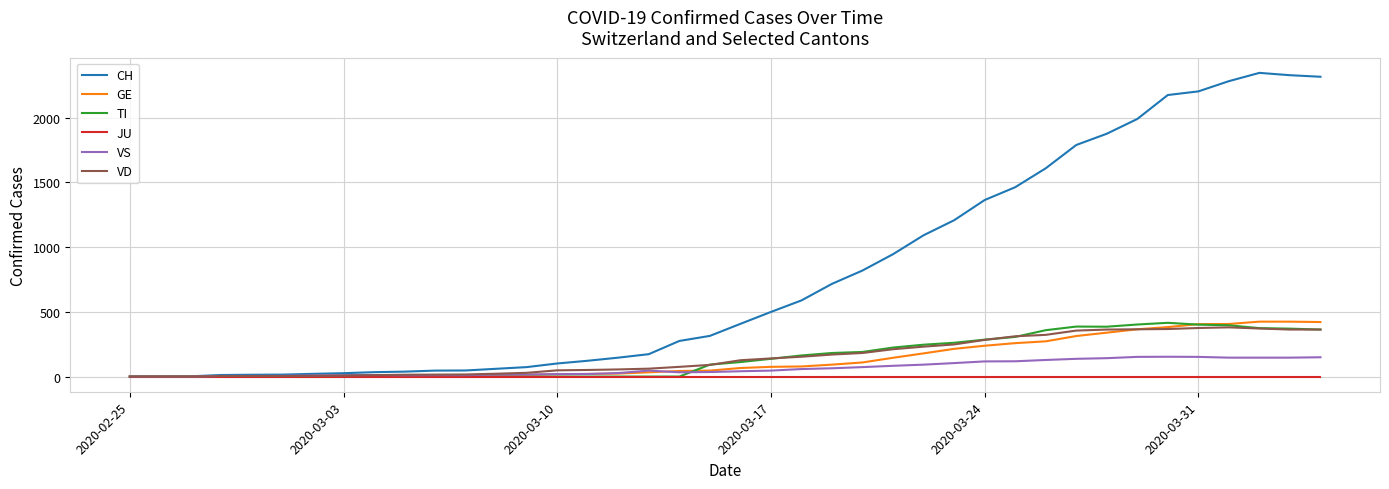

What is the maximum value shown in the chart?

2345